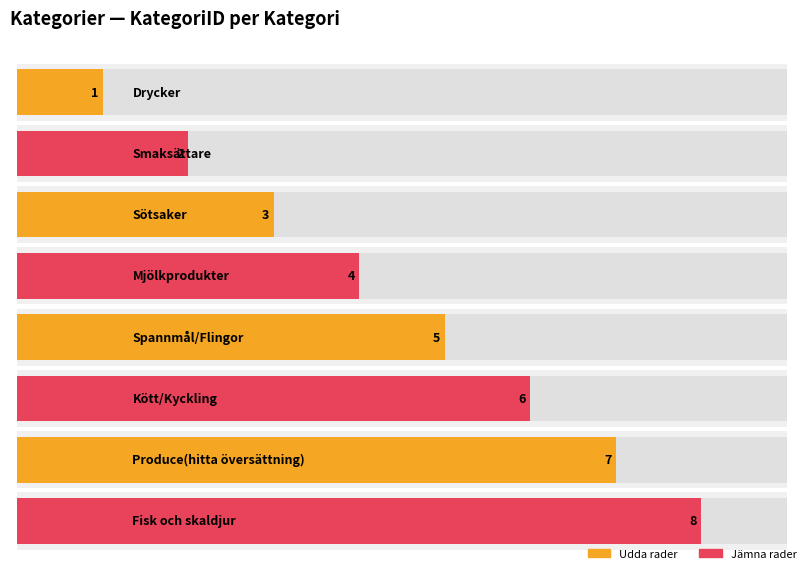

The chart shows a value of 1 at Drycker. True or false?

True